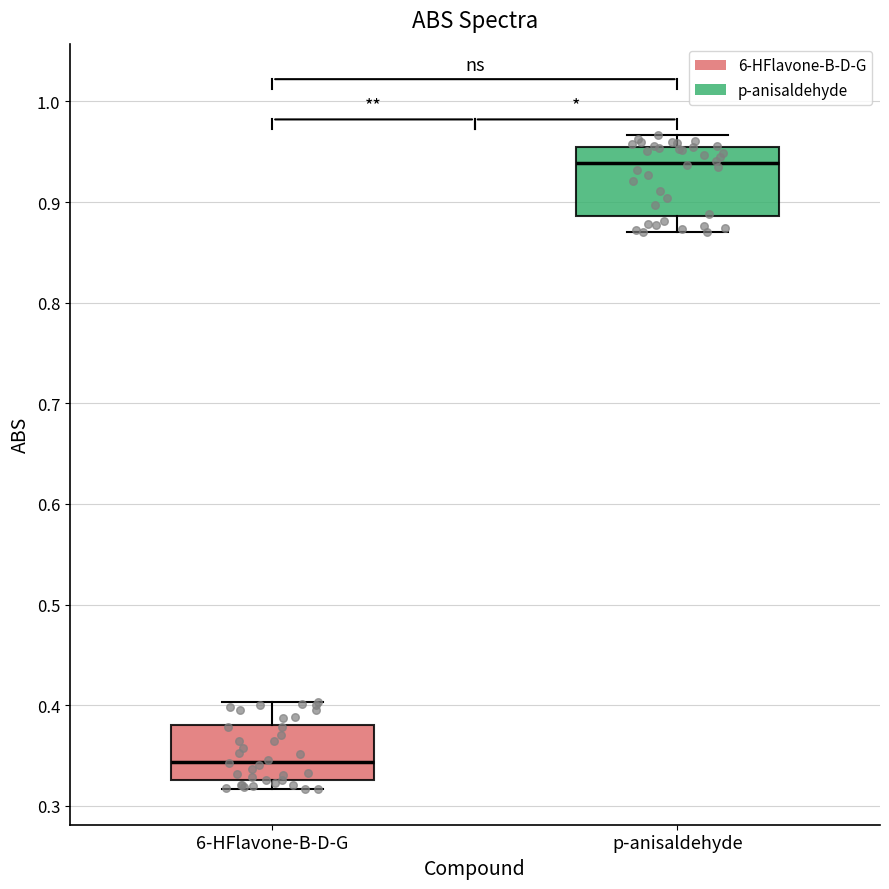

Reading left to right, transcribe this box plot: for each box, give where its median line is, the range the box spans, and where its two whiskers end, as read against the y-axis. The values are not printed on the chart, so give them approximately, as read against the axis.

6-HFlavone-B-D-G: median 0.34, box 0.33 to 0.38, whiskers 0.32 to 0.40
p-anisaldehyde: median 0.94, box 0.89 to 0.95, whiskers 0.87 to 0.97